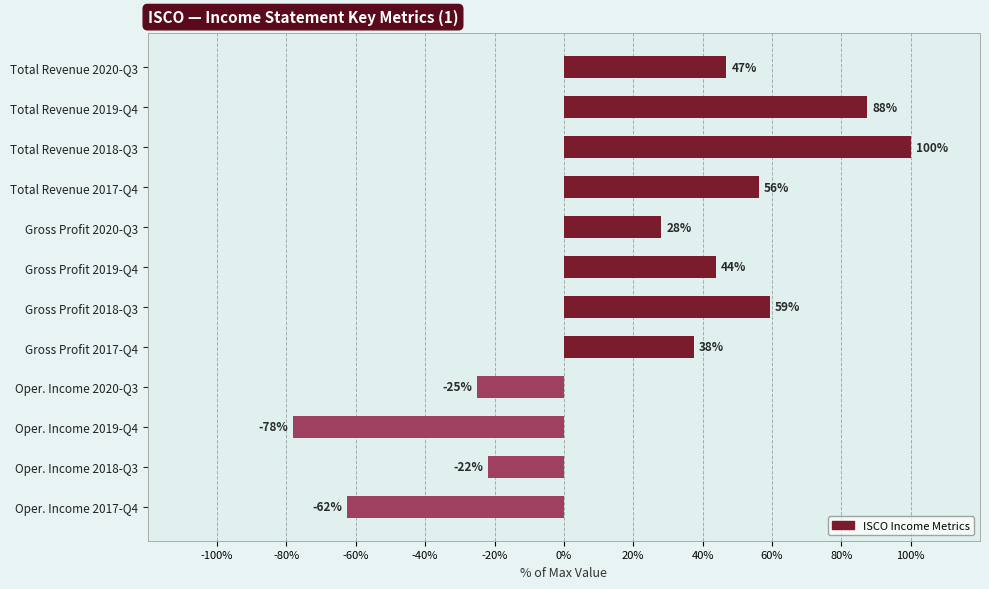

List the labels in order of value, smallest first.

Oper. Income 2019-Q4, Oper. Income 2017-Q4, Oper. Income 2020-Q3, Oper. Income 2018-Q3, Gross Profit 2020-Q3, Gross Profit 2017-Q4, Gross Profit 2019-Q4, Total Revenue 2020-Q3, Total Revenue 2017-Q4, Gross Profit 2018-Q3, Total Revenue 2019-Q4, Total Revenue 2018-Q3